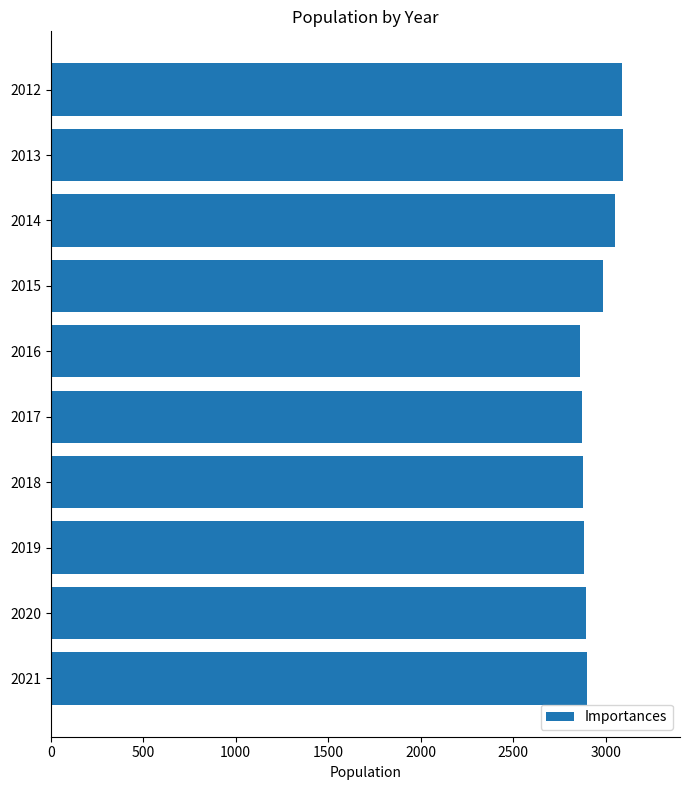

Between 2019 and 2013, which is larger?

2013